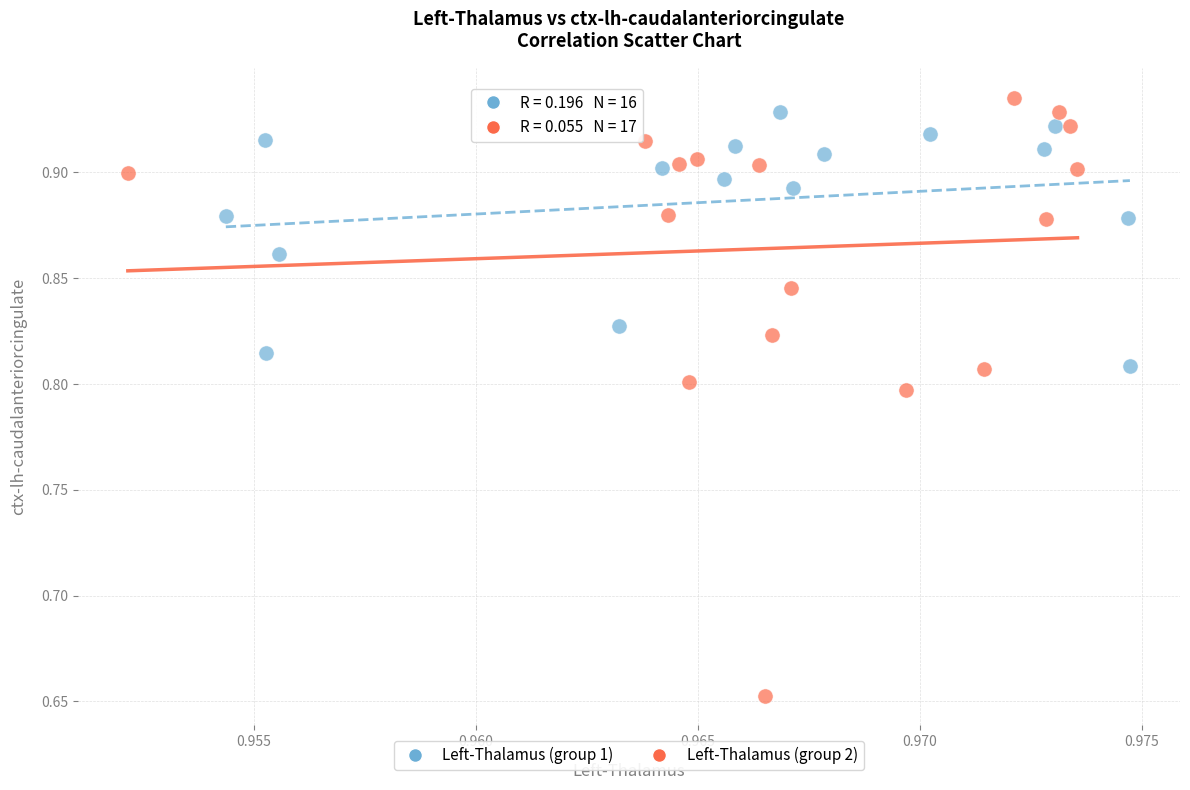

Which series reaches the minimum Y coordinate?

Left-Thalamus (group 2)